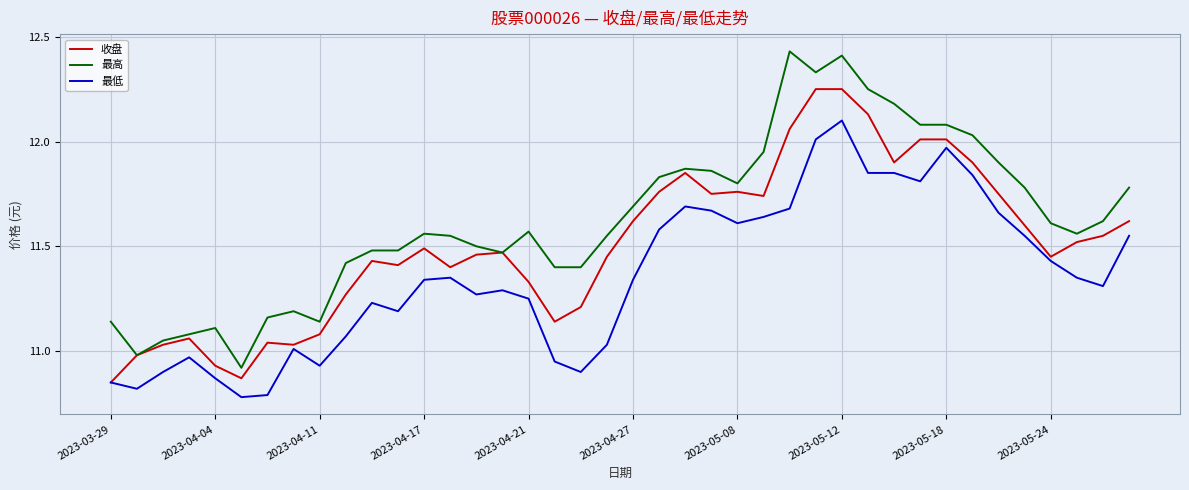

What is the sum of all 最低 values?

454.3